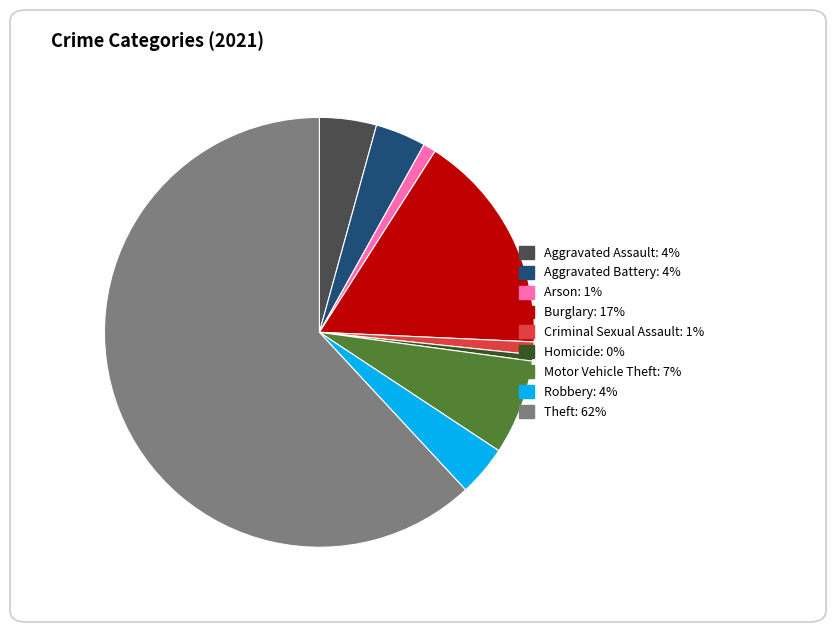

Which category has the biggest portion of the pie?

Theft: 62%